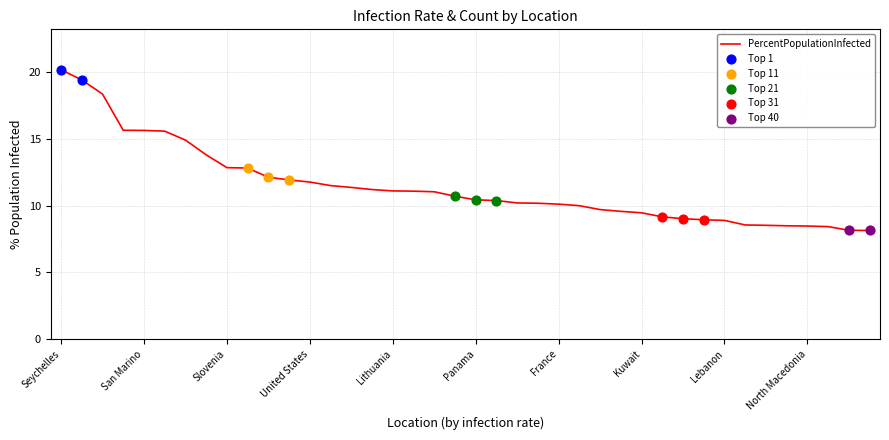

What is the greatest value displayed?

20.2